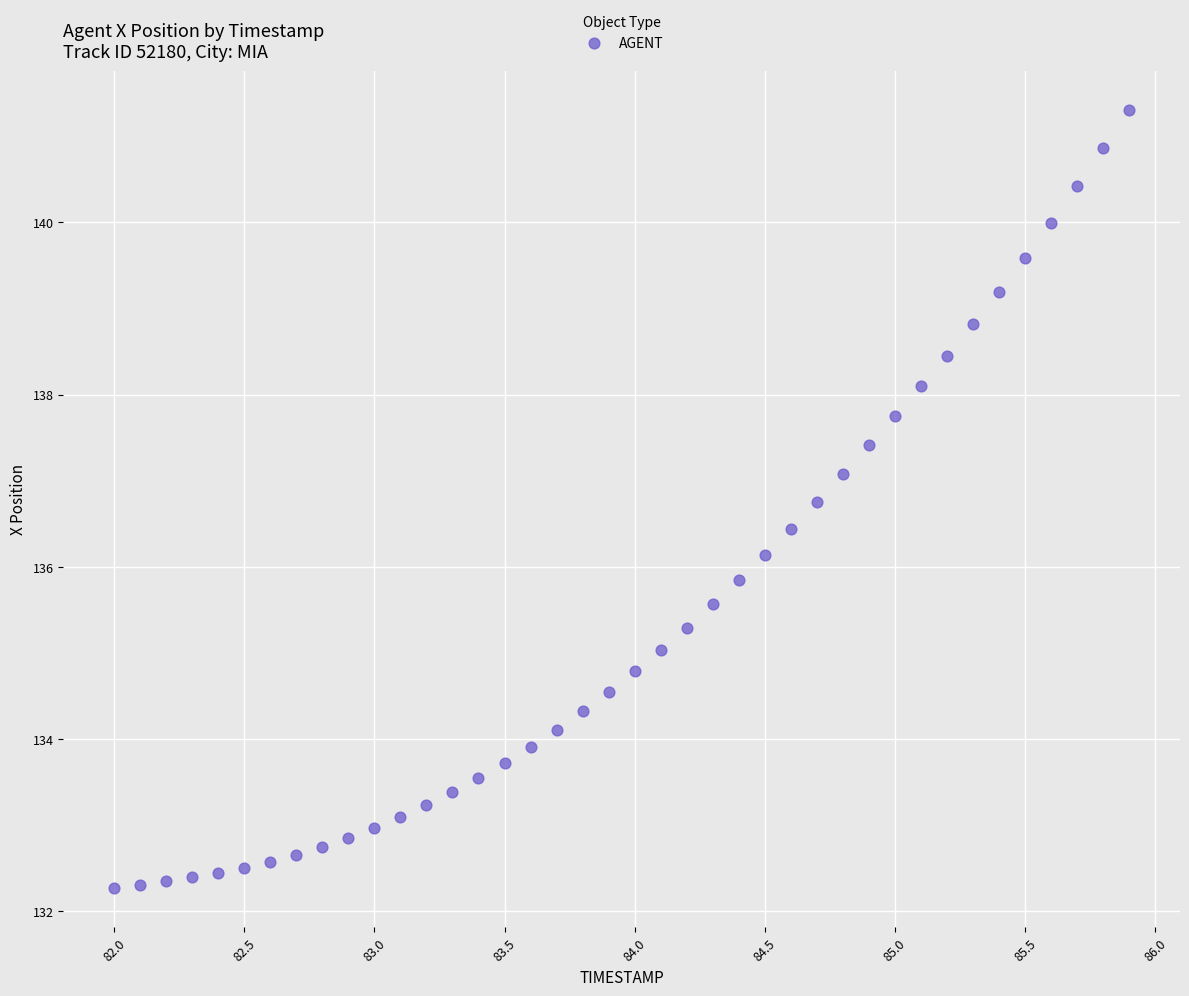

What is the range of Y values (max minus min)?

9.0